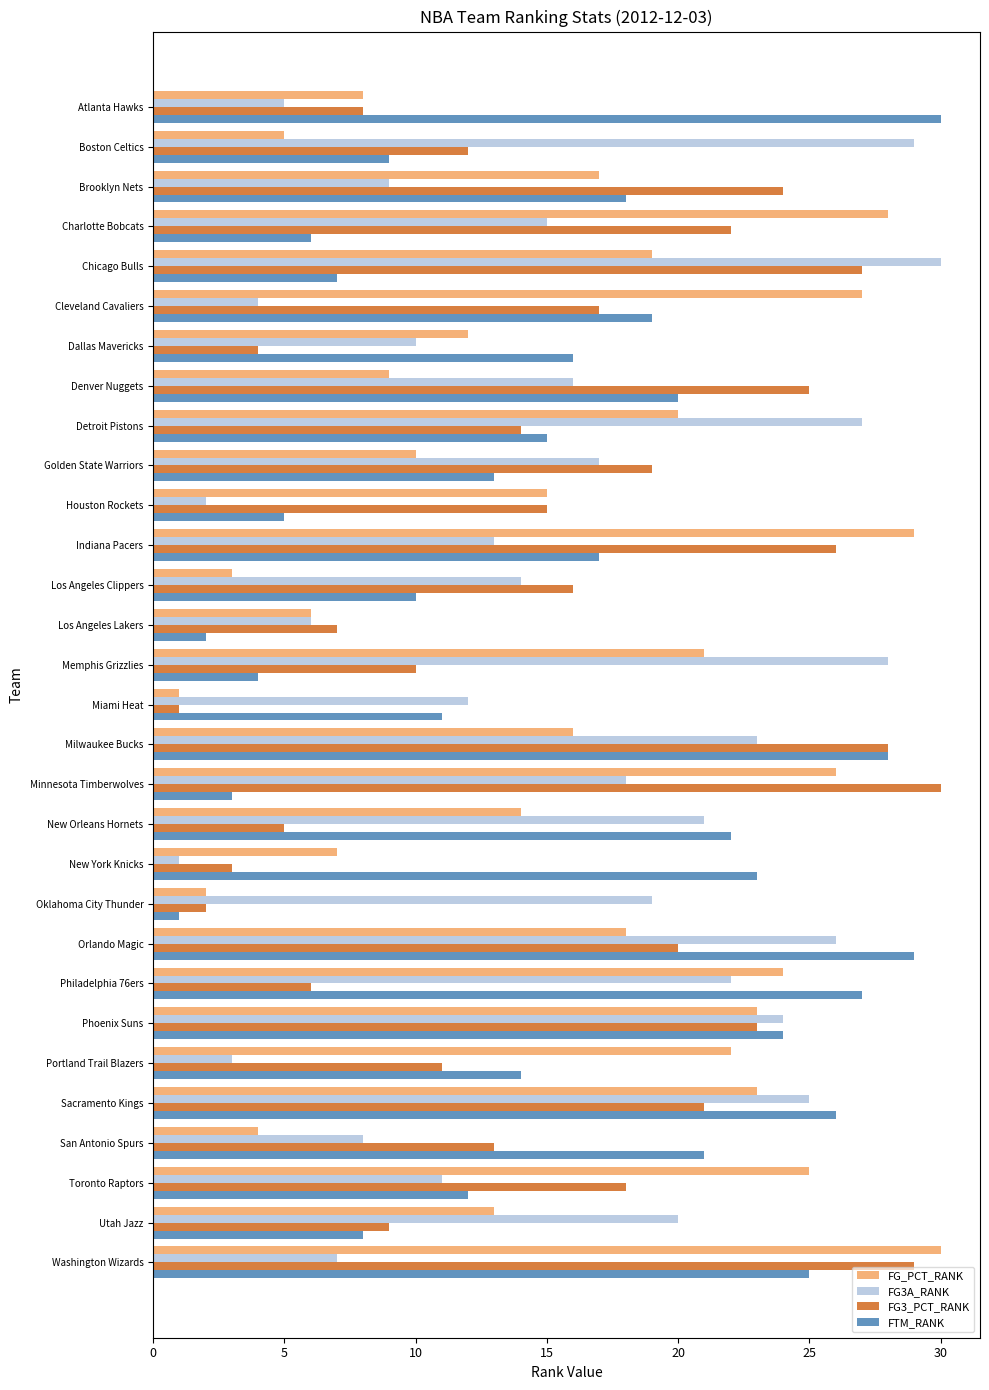

Which series has the largest total across all categories?

FG_PCT_RANK